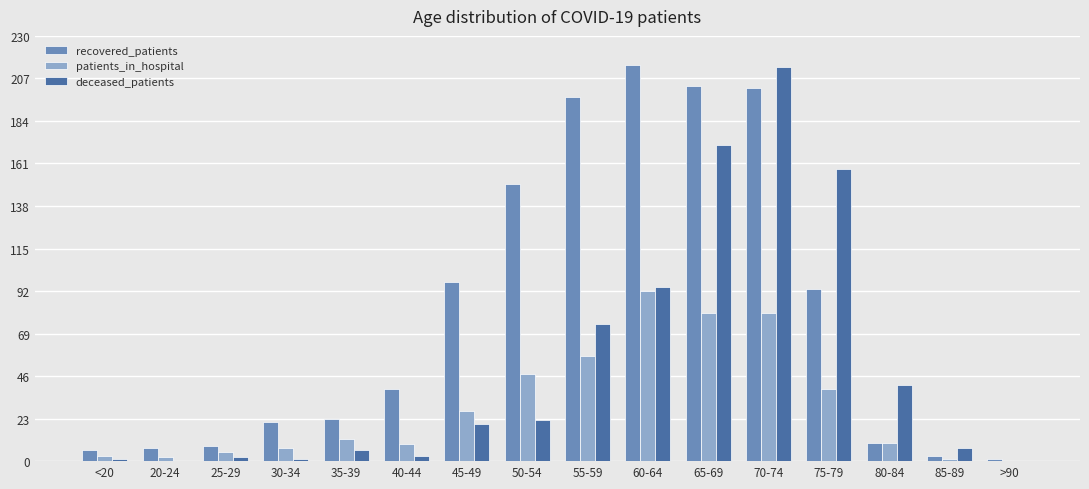

How many data points does each series have?

16